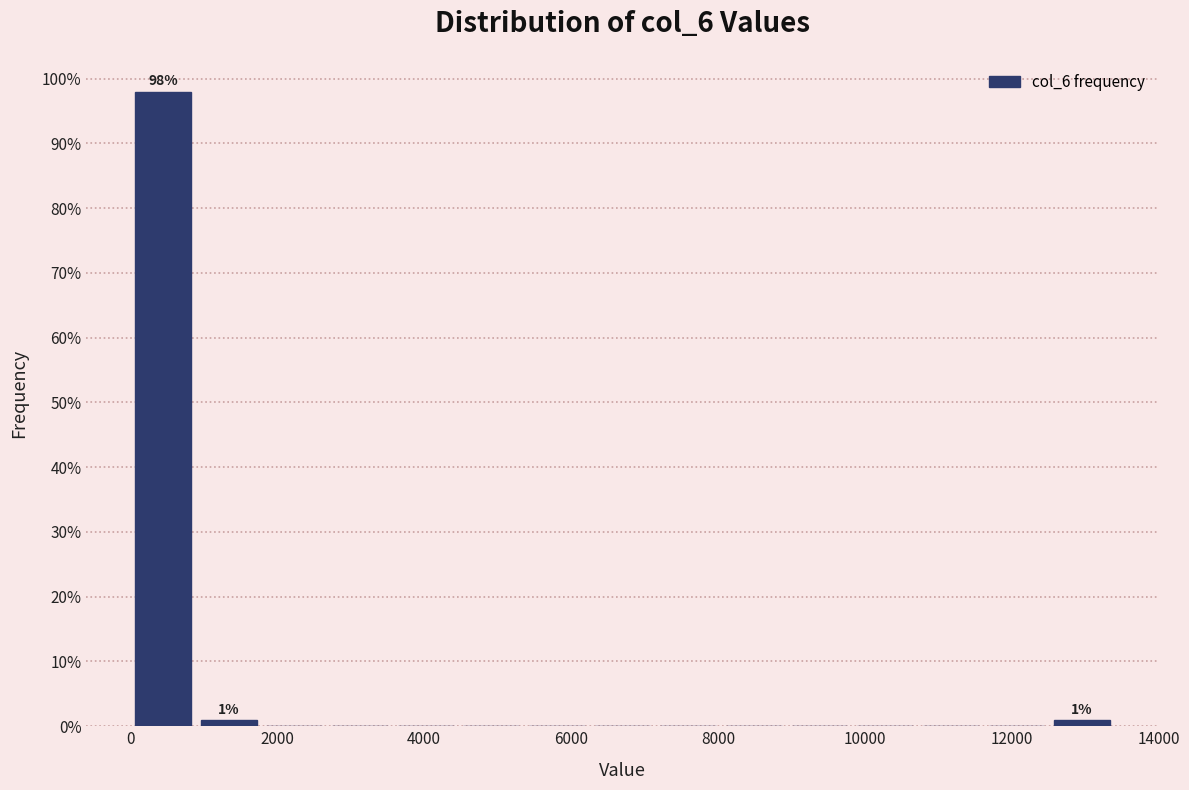

Over which range of the x-axis is the bar tallest?

0 to 800